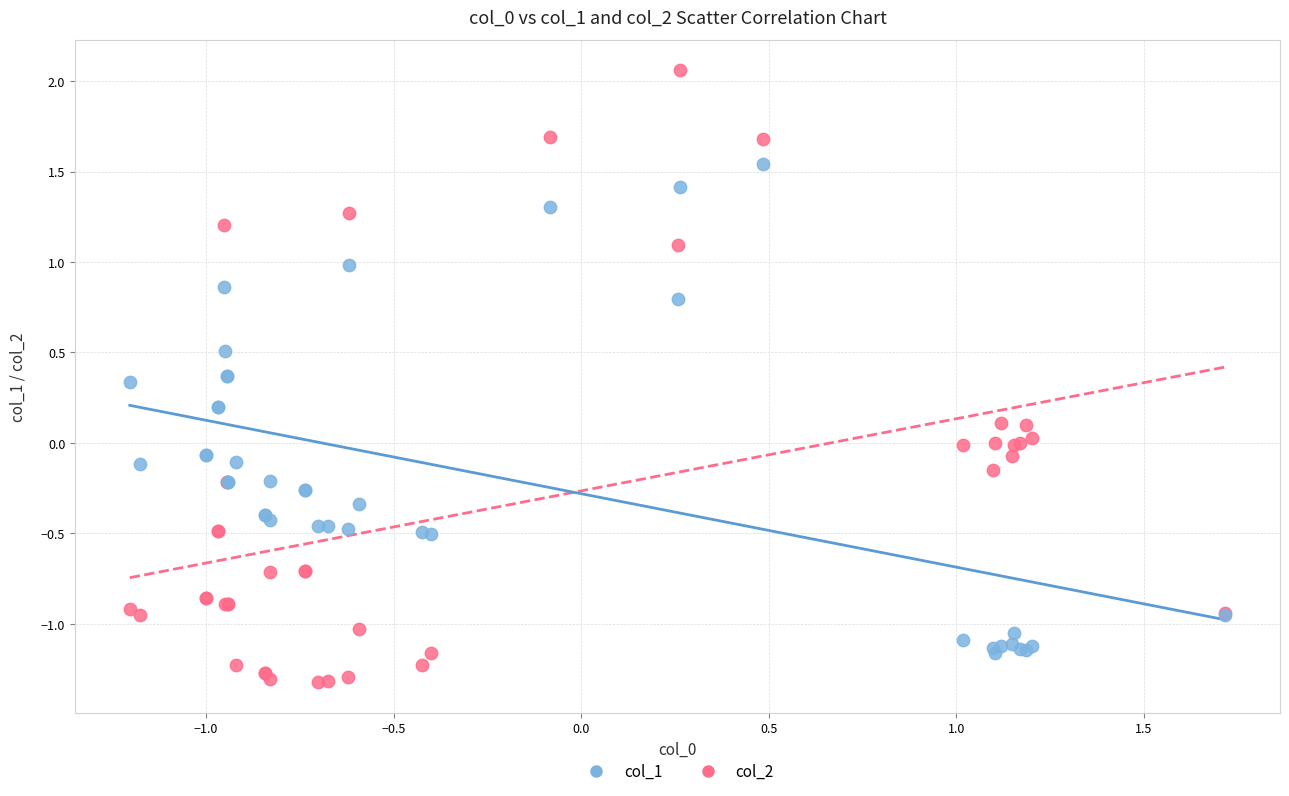

Which series contains the highest Y value?

col_1